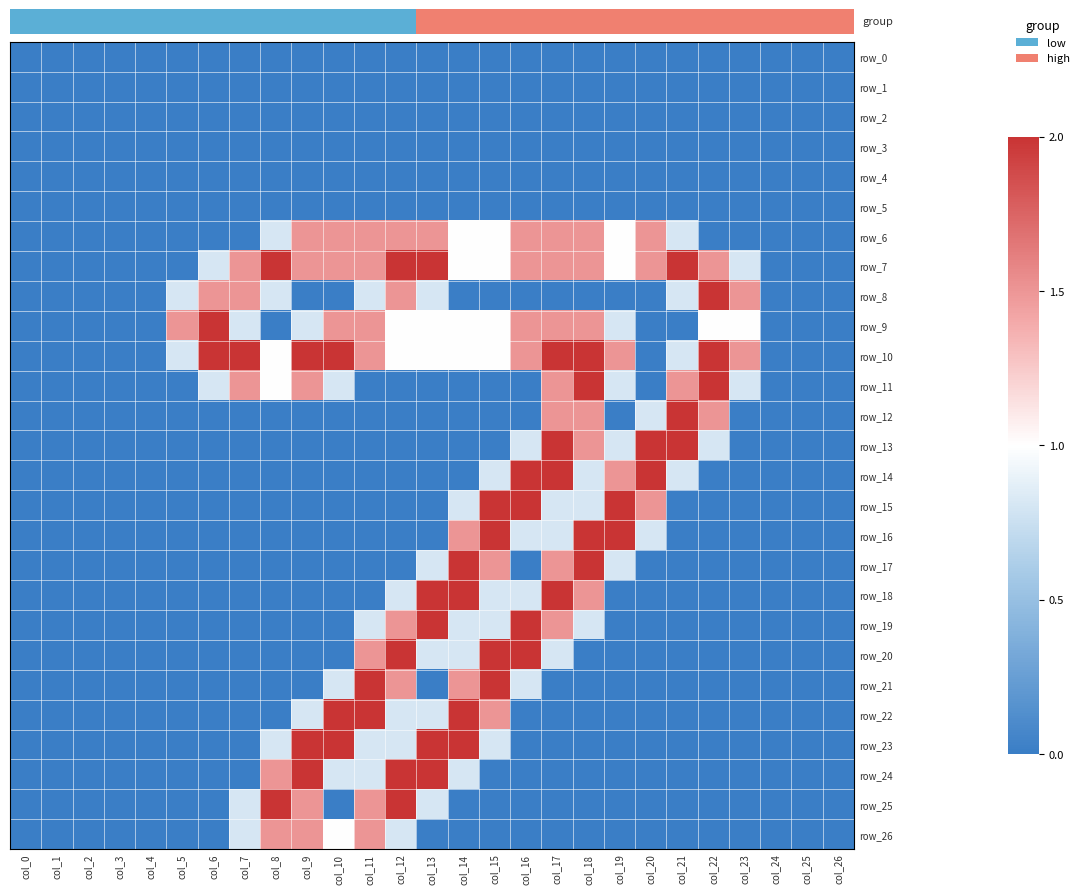

Reading left to right, transcribe all the data shown in this chart.

row_0: 0.0	0.0	0.0	0.0	0.0	0.0	0.0	0.0	0.0	0.0	0.0	0.0	0.0	0.0	0.0	0.0	0.0	0.0	0.0	0.0	0.0	0.0	0.0	0.0	0.0	0.0	0.0
row_1: 0.0	0.0	0.0	0.0	0.0	0.0	0.0	0.0	0.0	0.0	0.0	0.0	0.0	0.0	0.0	0.0	0.0	0.0	0.0	0.0	0.0	0.0	0.0	0.0	0.0	0.0	0.0
row_2: 0.0	0.0	0.0	0.0	0.0	0.0	0.0	0.0	0.0	0.0	0.0	0.0	0.0	0.0	0.0	0.0	0.0	0.0	0.0	0.0	0.0	0.0	0.0	0.0	0.0	0.0	0.0
row_3: 0.0	0.0	0.0	0.0	0.0	0.0	0.0	0.0	0.0	0.0	0.0	0.0	0.0	0.0	0.0	0.0	0.0	0.0	0.0	0.0	0.0	0.0	0.0	0.0	0.0	0.0	0.0
row_4: 0.0	0.0	0.0	0.0	0.0	0.0	0.0	0.0	0.0	0.0	0.0	0.0	0.0	0.0	0.0	0.0	0.0	0.0	0.0	0.0	0.0	0.0	0.0	0.0	0.0	0.0	0.0
row_5: 0.0	0.0	0.0	0.0	0.0	0.0	0.0	0.0	0.0	0.0	0.0	0.0	0.0	0.0	0.0	0.0	0.0	0.0	0.0	0.0	0.0	0.0	0.0	0.0	0.0	0.0	0.0
row_6: 0.0	0.0	0.0	0.0	0.0	0.0	0.0	0.0	0.8	1.5	1.5	1.5	1.5	1.5	1.0	1.0	1.5	1.5	1.5	1.0	1.5	0.8	0.0	0.0	0.0	0.0	0.0
row_7: 0.0	0.0	0.0	0.0	0.0	0.0	0.8	1.5	2.0	1.5	1.5	1.5	2.0	2.0	1.0	1.0	1.5	1.5	1.5	1.0	1.5	2.0	1.5	0.8	0.0	0.0	0.0
row_8: 0.0	0.0	0.0	0.0	0.0	0.8	1.5	1.5	0.8	0.0	0.0	0.8	1.5	0.8	0.0	0.0	0.0	0.0	0.0	0.0	0.0	0.8	2.0	1.5	0.0	0.0	0.0
row_9: 0.0	0.0	0.0	0.0	0.0	1.5	2.0	0.8	0.0	0.8	1.5	1.5	1.0	1.0	1.0	1.0	1.5	1.5	1.5	0.8	0.0	0.0	1.0	1.0	0.0	0.0	0.0
row_10: 0.0	0.0	0.0	0.0	0.0	0.8	2.0	2.0	1.0	2.0	2.0	1.5	1.0	1.0	1.0	1.0	1.5	2.0	2.0	1.5	0.0	0.8	2.0	1.5	0.0	0.0	0.0
row_11: 0.0	0.0	0.0	0.0	0.0	0.0	0.8	1.5	1.0	1.5	0.8	0.0	0.0	0.0	0.0	0.0	0.0	1.5	2.0	0.8	0.0	1.5	2.0	0.8	0.0	0.0	0.0
row_12: 0.0	0.0	0.0	0.0	0.0	0.0	0.0	0.0	0.0	0.0	0.0	0.0	0.0	0.0	0.0	0.0	0.0	1.5	1.5	0.0	0.8	2.0	1.5	0.0	0.0	0.0	0.0
row_13: 0.0	0.0	0.0	0.0	0.0	0.0	0.0	0.0	0.0	0.0	0.0	0.0	0.0	0.0	0.0	0.0	0.8	2.0	1.5	0.8	2.0	2.0	0.8	0.0	0.0	0.0	0.0
row_14: 0.0	0.0	0.0	0.0	0.0	0.0	0.0	0.0	0.0	0.0	0.0	0.0	0.0	0.0	0.0	0.8	2.0	2.0	0.8	1.5	2.0	0.8	0.0	0.0	0.0	0.0	0.0
row_15: 0.0	0.0	0.0	0.0	0.0	0.0	0.0	0.0	0.0	0.0	0.0	0.0	0.0	0.0	0.8	2.0	2.0	0.8	0.8	2.0	1.5	0.0	0.0	0.0	0.0	0.0	0.0
row_16: 0.0	0.0	0.0	0.0	0.0	0.0	0.0	0.0	0.0	0.0	0.0	0.0	0.0	0.0	1.5	2.0	0.8	0.8	2.0	2.0	0.8	0.0	0.0	0.0	0.0	0.0	0.0
row_17: 0.0	0.0	0.0	0.0	0.0	0.0	0.0	0.0	0.0	0.0	0.0	0.0	0.0	0.8	2.0	1.5	0.0	1.5	2.0	0.8	0.0	0.0	0.0	0.0	0.0	0.0	0.0
row_18: 0.0	0.0	0.0	0.0	0.0	0.0	0.0	0.0	0.0	0.0	0.0	0.0	0.8	2.0	2.0	0.8	0.8	2.0	1.5	0.0	0.0	0.0	0.0	0.0	0.0	0.0	0.0
row_19: 0.0	0.0	0.0	0.0	0.0	0.0	0.0	0.0	0.0	0.0	0.0	0.8	1.5	2.0	0.8	0.8	2.0	1.5	0.8	0.0	0.0	0.0	0.0	0.0	0.0	0.0	0.0
row_20: 0.0	0.0	0.0	0.0	0.0	0.0	0.0	0.0	0.0	0.0	0.0	1.5	2.0	0.8	0.8	2.0	2.0	0.8	0.0	0.0	0.0	0.0	0.0	0.0	0.0	0.0	0.0
row_21: 0.0	0.0	0.0	0.0	0.0	0.0	0.0	0.0	0.0	0.0	0.8	2.0	1.5	0.0	1.5	2.0	0.8	0.0	0.0	0.0	0.0	0.0	0.0	0.0	0.0	0.0	0.0
row_22: 0.0	0.0	0.0	0.0	0.0	0.0	0.0	0.0	0.0	0.8	2.0	2.0	0.8	0.8	2.0	1.5	0.0	0.0	0.0	0.0	0.0	0.0	0.0	0.0	0.0	0.0	0.0
row_23: 0.0	0.0	0.0	0.0	0.0	0.0	0.0	0.0	0.8	2.0	2.0	0.8	0.8	2.0	2.0	0.8	0.0	0.0	0.0	0.0	0.0	0.0	0.0	0.0	0.0	0.0	0.0
row_24: 0.0	0.0	0.0	0.0	0.0	0.0	0.0	0.0	1.5	2.0	0.8	0.8	2.0	2.0	0.8	0.0	0.0	0.0	0.0	0.0	0.0	0.0	0.0	0.0	0.0	0.0	0.0
row_25: 0.0	0.0	0.0	0.0	0.0	0.0	0.0	0.8	2.0	1.5	0.0	1.5	2.0	0.8	0.0	0.0	0.0	0.0	0.0	0.0	0.0	0.0	0.0	0.0	0.0	0.0	0.0
row_26: 0.0	0.0	0.0	0.0	0.0	0.0	0.0	0.8	1.5	1.5	1.0	1.5	0.8	0.0	0.0	0.0	0.0	0.0	0.0	0.0	0.0	0.0	0.0	0.0	0.0	0.0	0.0